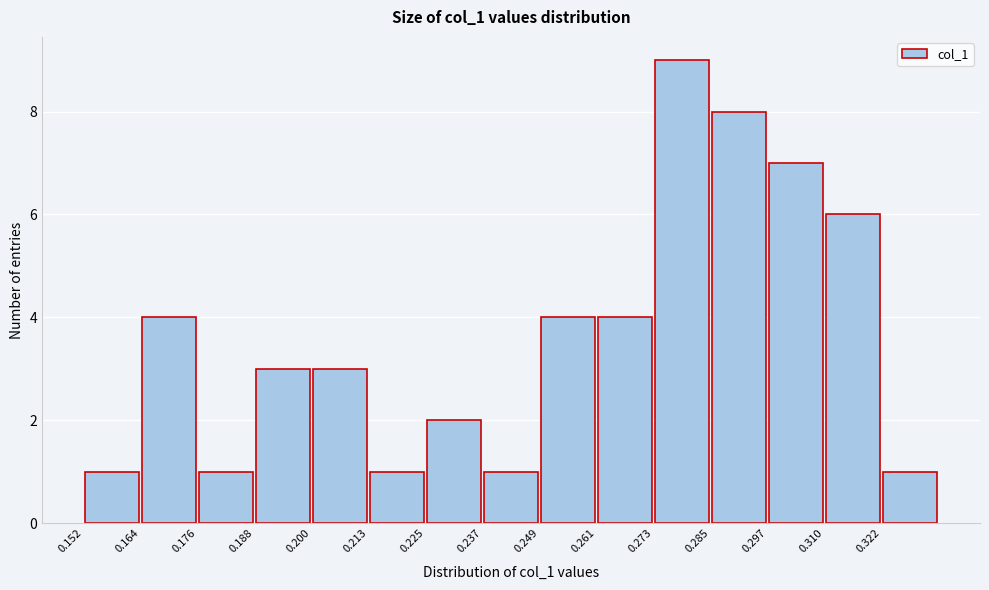

Which range on the x-axis has the tallest bar?

0.274 to 0.286